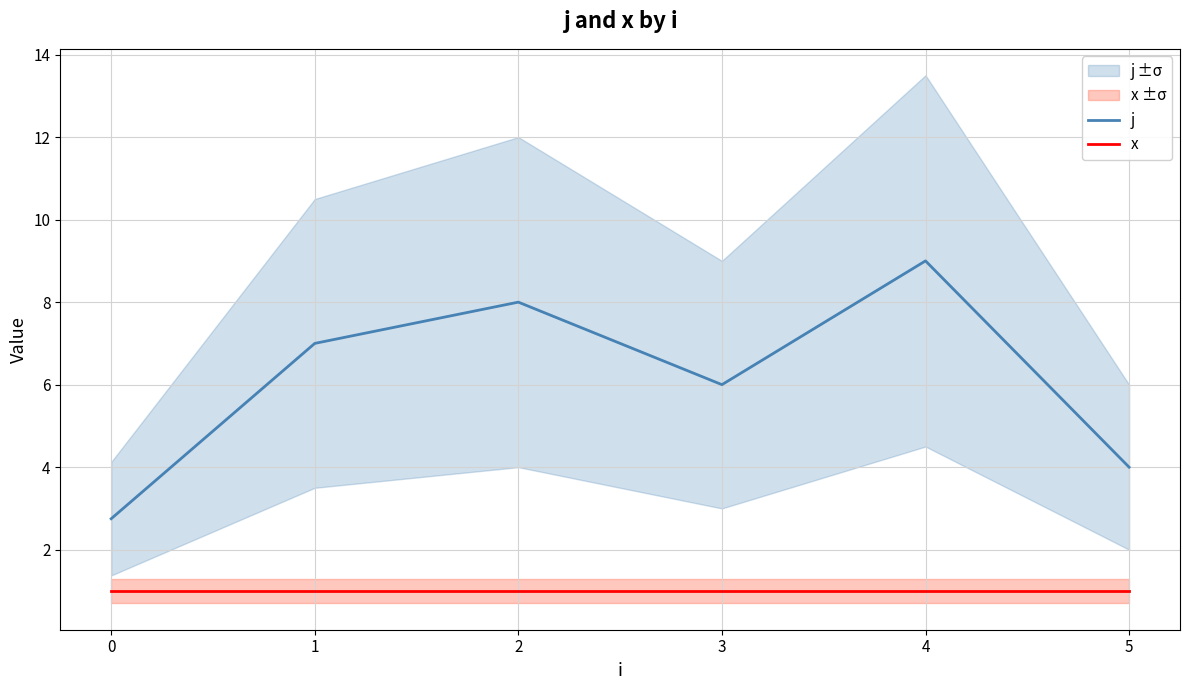

What is the difference between the maximum and minimum values in the j series?

6.2